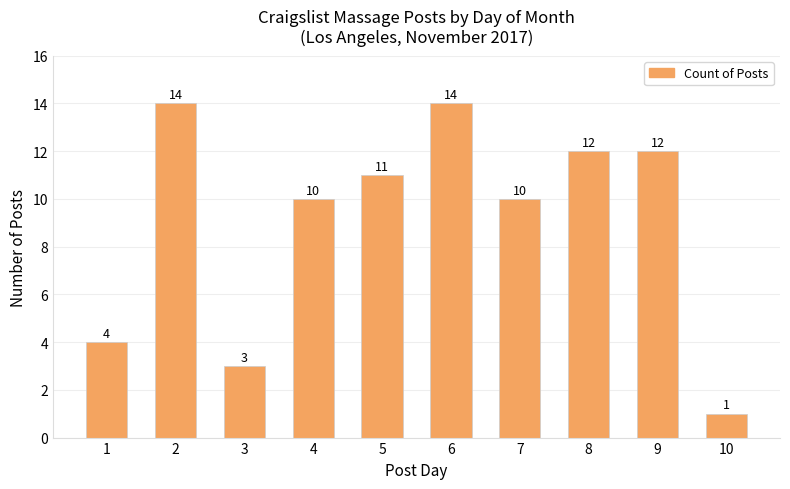

How many data points does each series have?

10